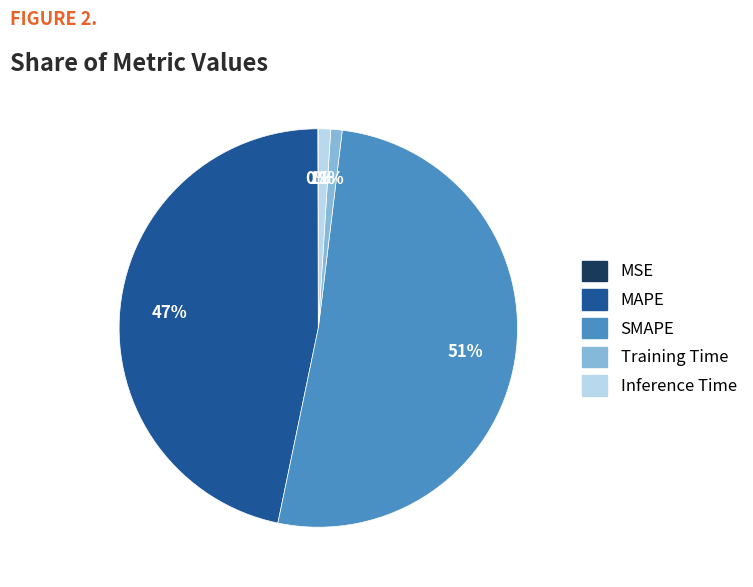

To the nearest percent, what is the difference between the MAPE and Inference Time slice percentages?

46%